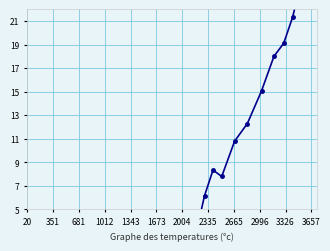

How many data points are above -4?

19